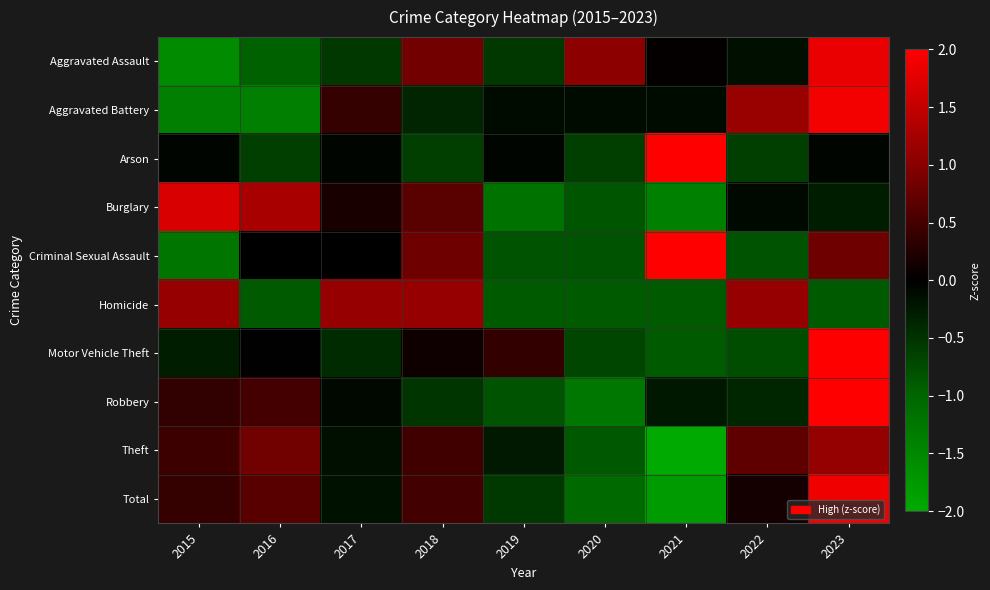

At how many categories does at least one series exceed -1?

9